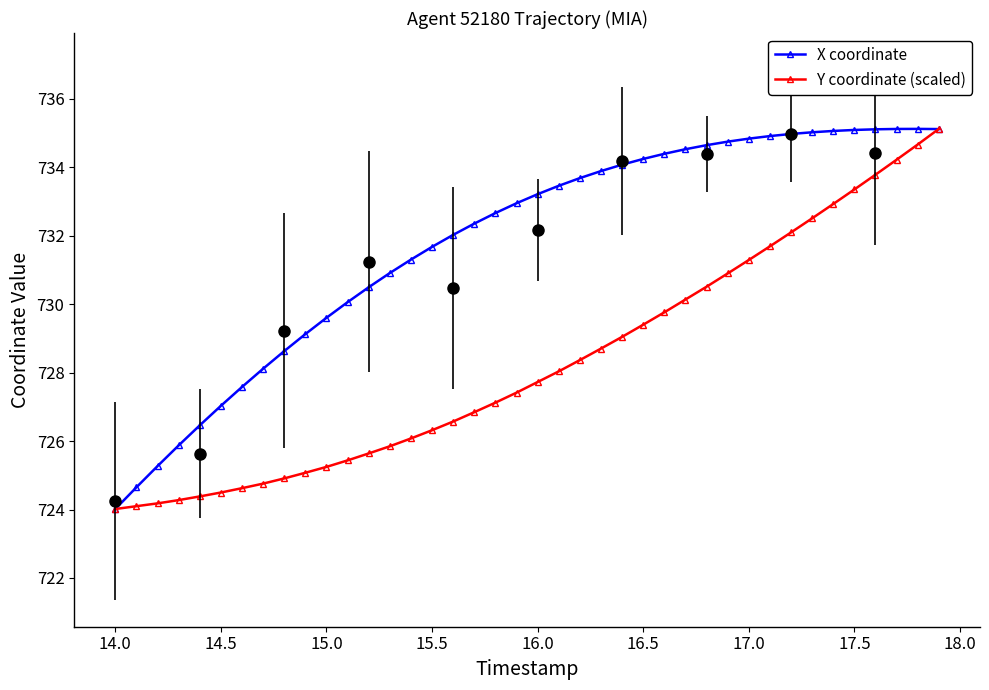

What is the value of the X coordinate point at the 28th from the left?

734.5